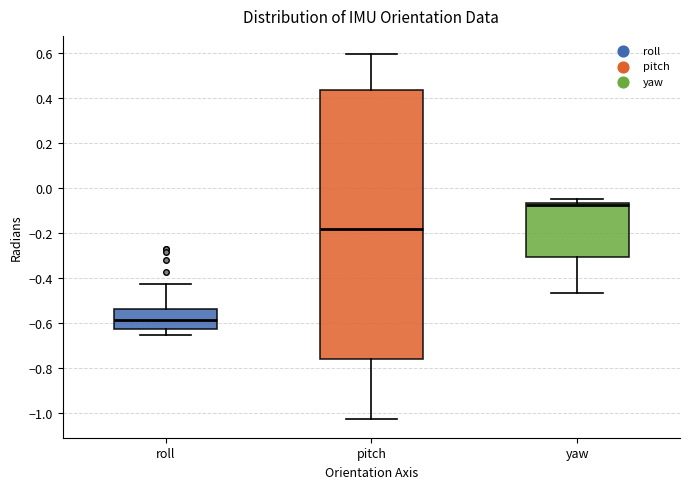

Reading left to right, read every box against the y-axis: the position of its median line, the range the box covers, and the ends of its whiskers. The values are not printed on the chart, so give them approximately, as read against the axis.

roll: median -0.58, box -0.62 to -0.54, whiskers -0.66 to -0.42
pitch: median -0.18, box -0.76 to 0.44, whiskers -1.04 to 0.60
yaw: median -0.08, box -0.30 to -0.06, whiskers -0.46 to -0.04